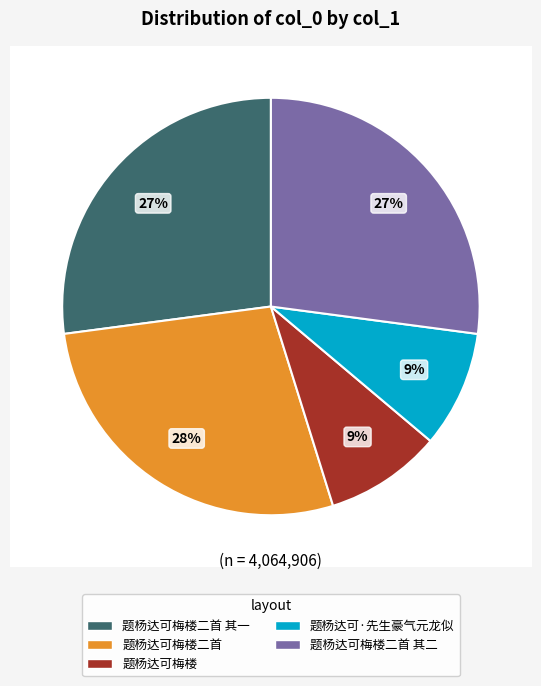

Rank the categories by value from highest to lowest.

题杨达可梅楼二首, 题杨达可梅楼二首 其二, 题杨达可梅楼二首 其一, 题杨达可·先生豪气元龙似, 题杨达可梅楼